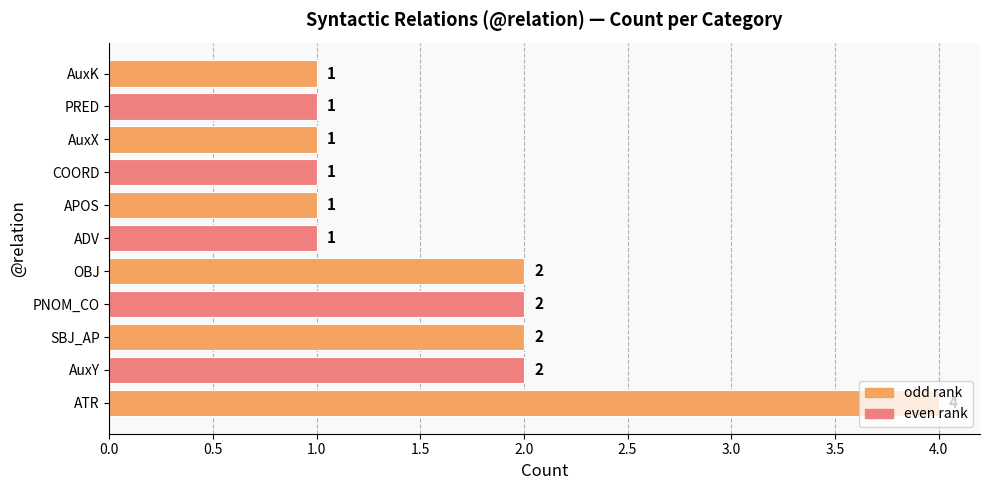

The chart shows a value of 2 at SBJ_AP. True or false?

True